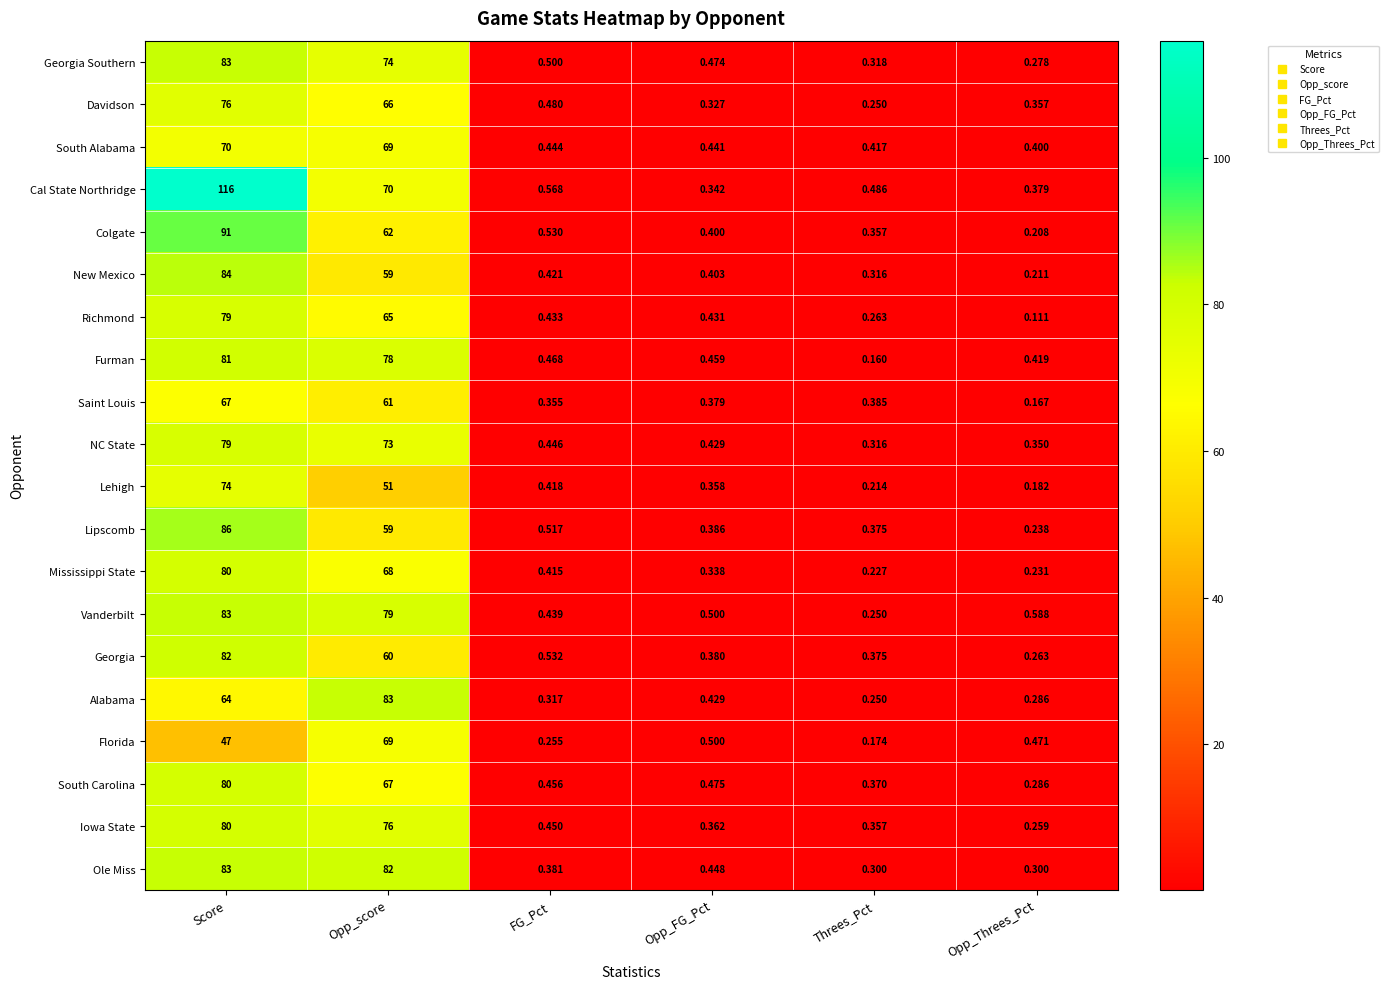

Rank the categories by Lehigh value from highest to lowest.

Score, Opp_score, FG_Pct, Opp_FG_Pct, Threes_Pct, Opp_Threes_Pct